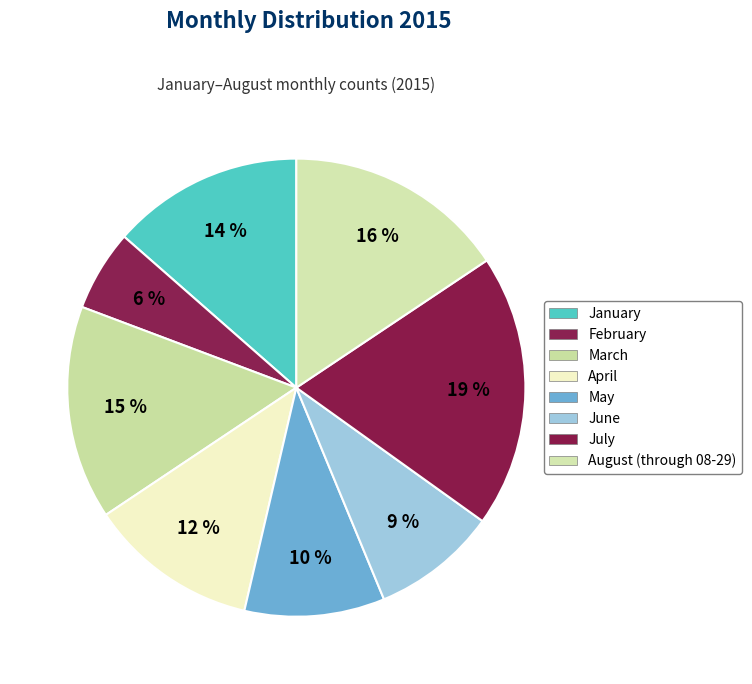

What is the ratio of the value at May to the value at February?

1.7